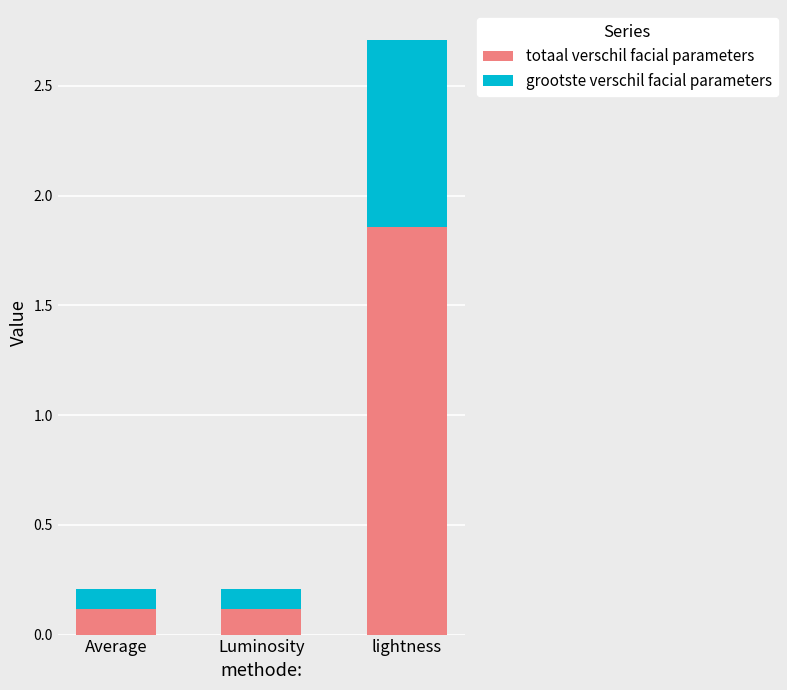

Does the chart contain any negative values?

No